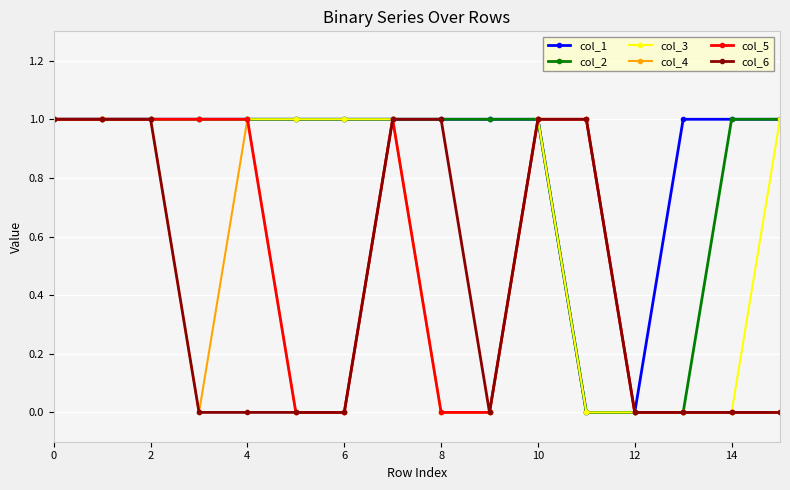

What is the value of the col_4 point at the 3rd from the left?

1